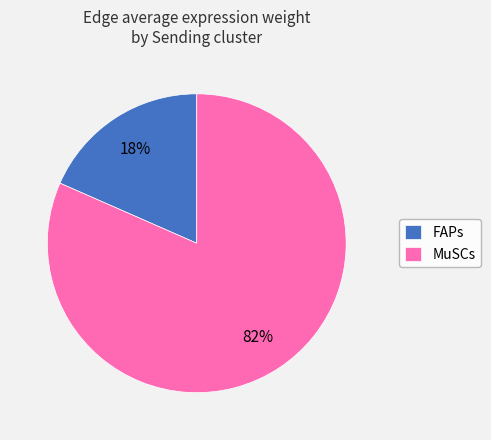

Which slice is the smallest?

FAPs